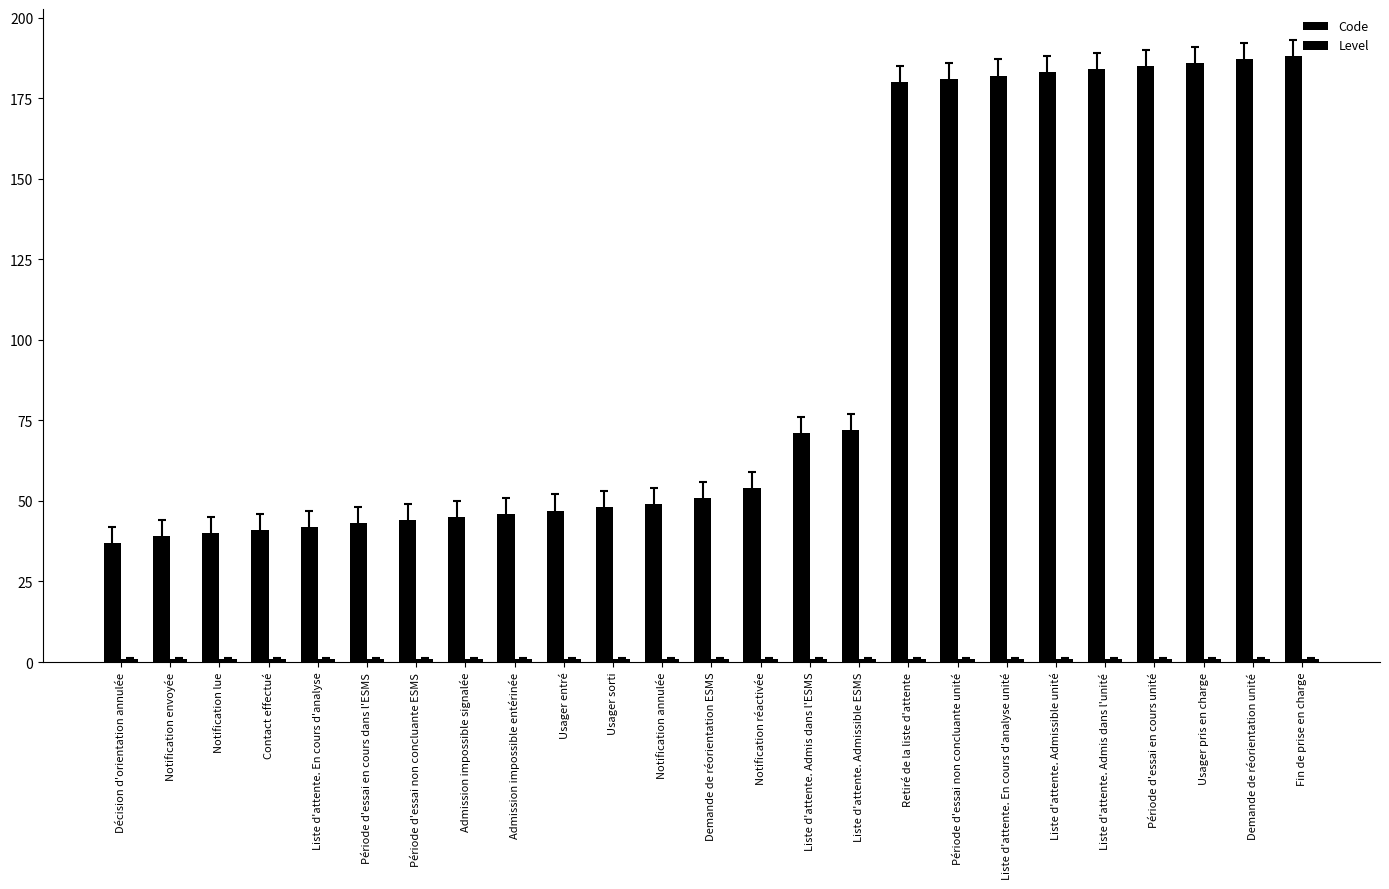

How many data points does each series have?

25